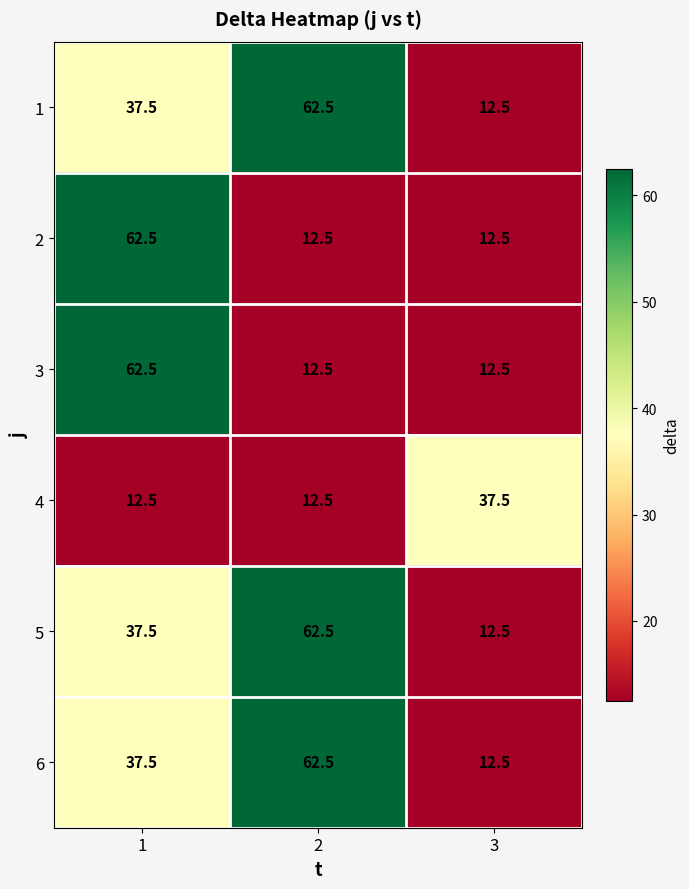

What is the lowest value of the 2 series?

12.5